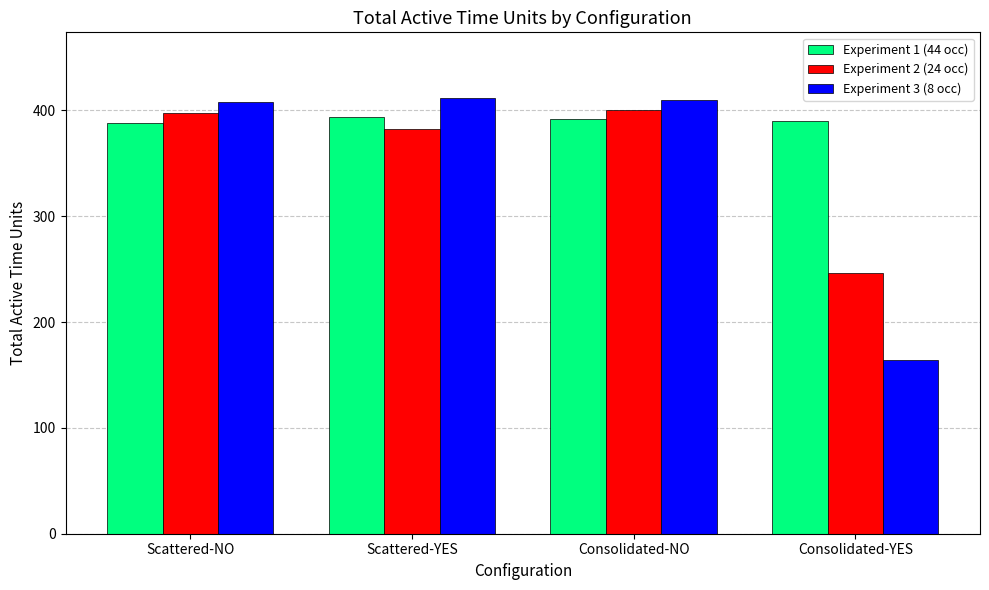

Which series has the largest total across all categories?

Experiment 1 (44 occ)